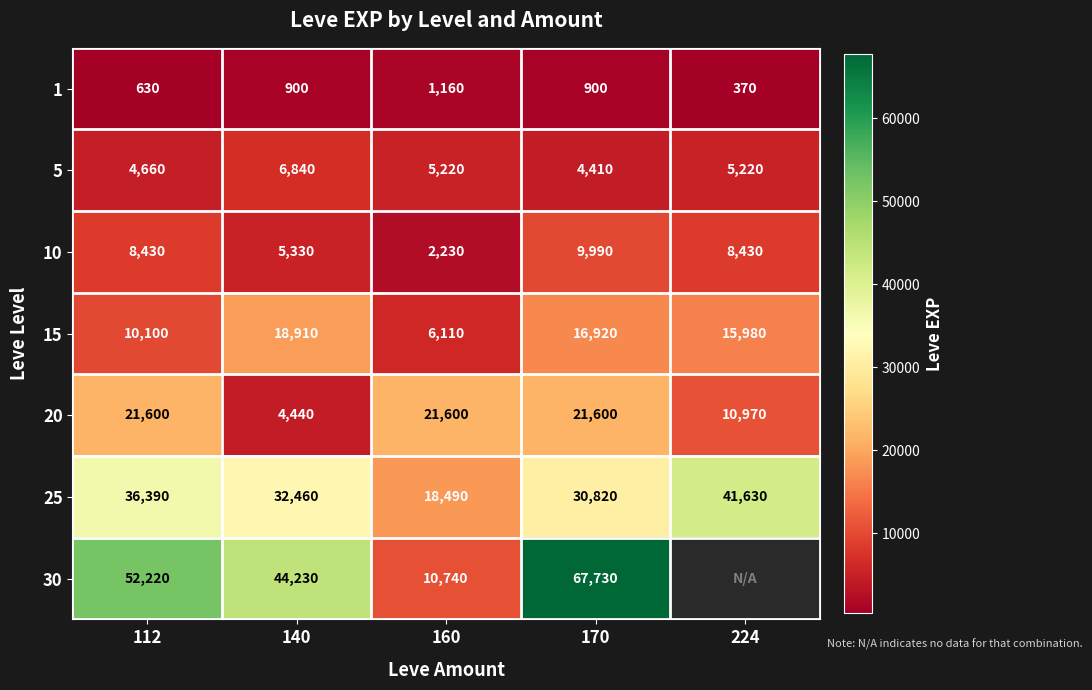

True or false: 30 has a value of 70693.2 at 140.

False